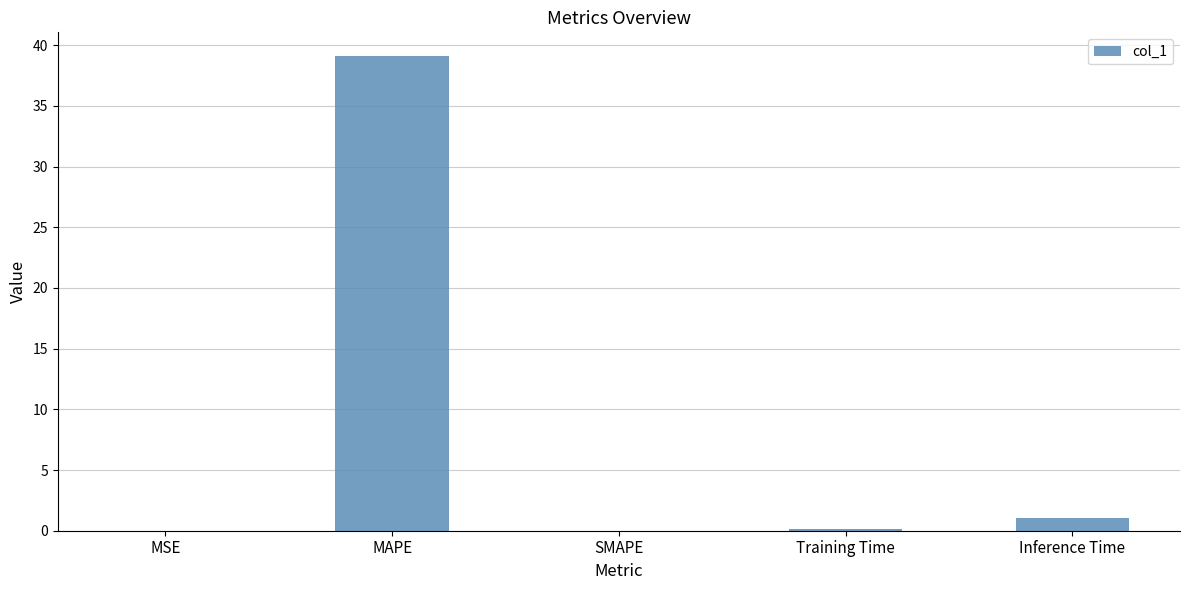

At which category does the chart reach its peak across all series?

MAPE